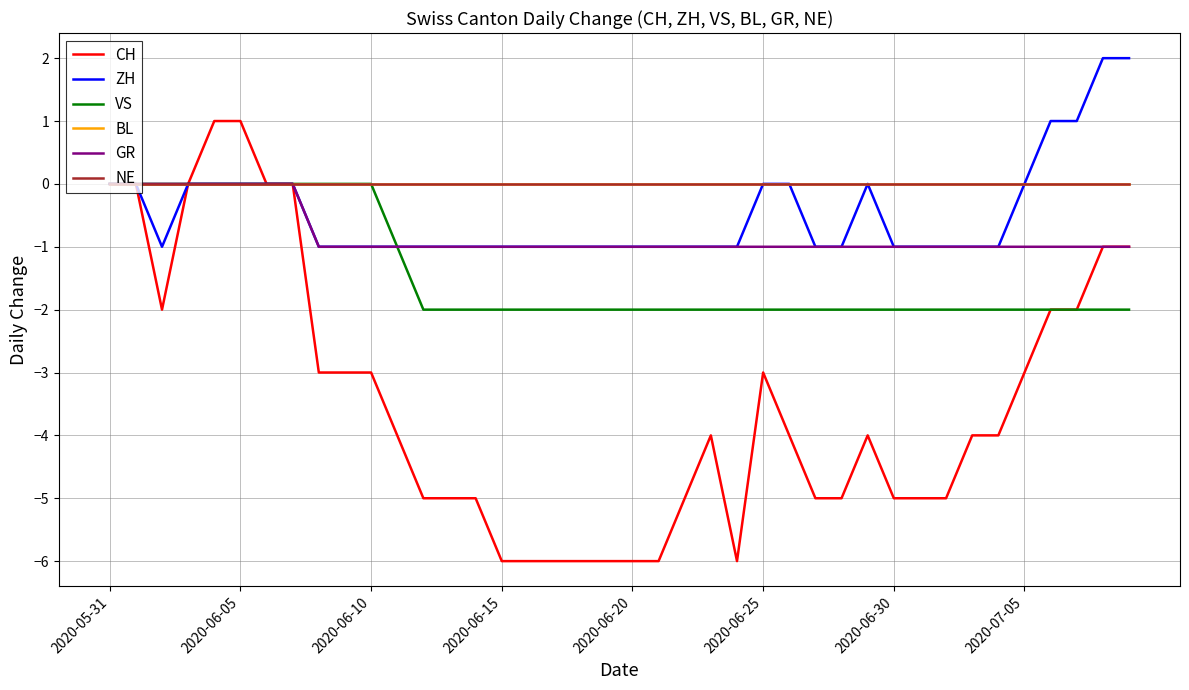

Does the chart display data point markers on the line(s)?

No